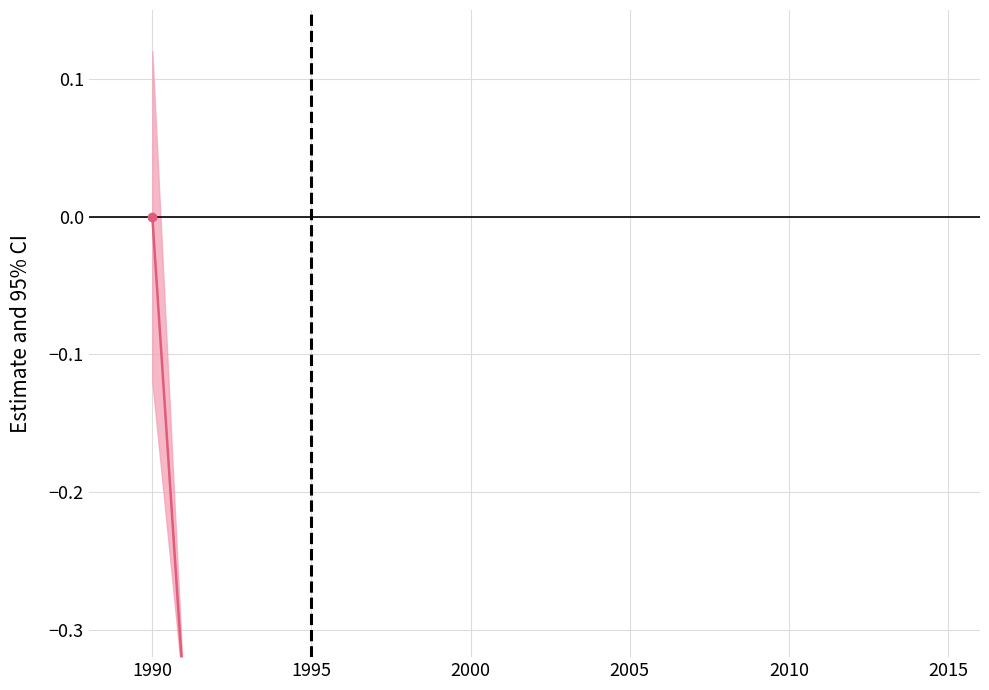

At which label is the value closest to 0?

1990